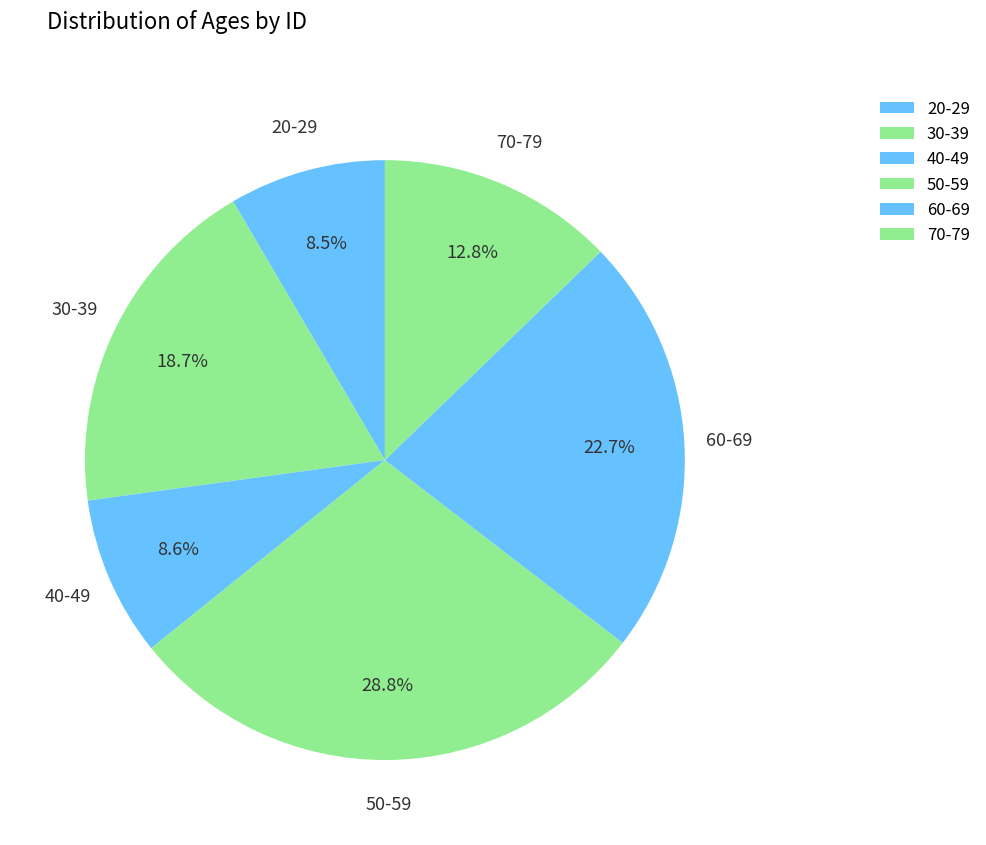

Approximately how many times larger is the value at 60-69 compared to 40-49?

2.6